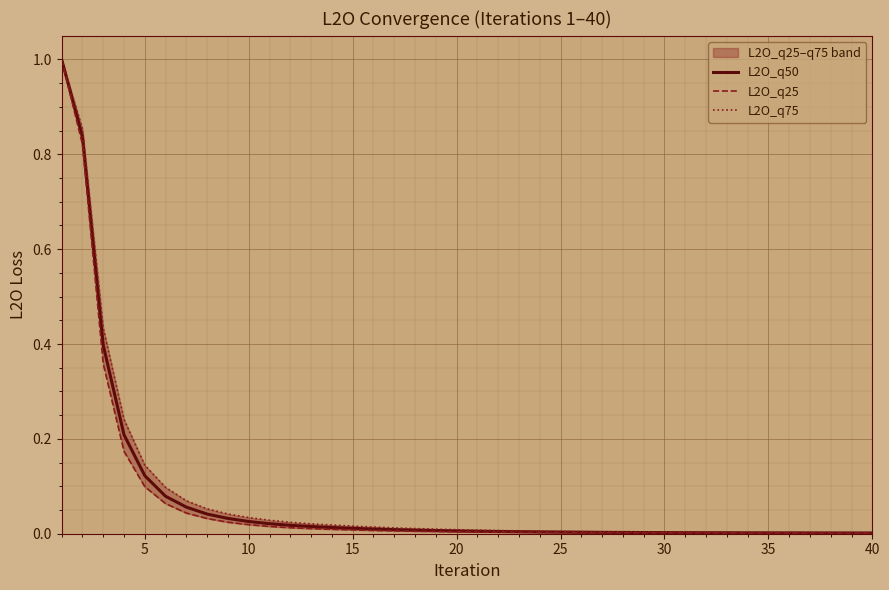

Which series has the largest total across all categories?

L2O_q75